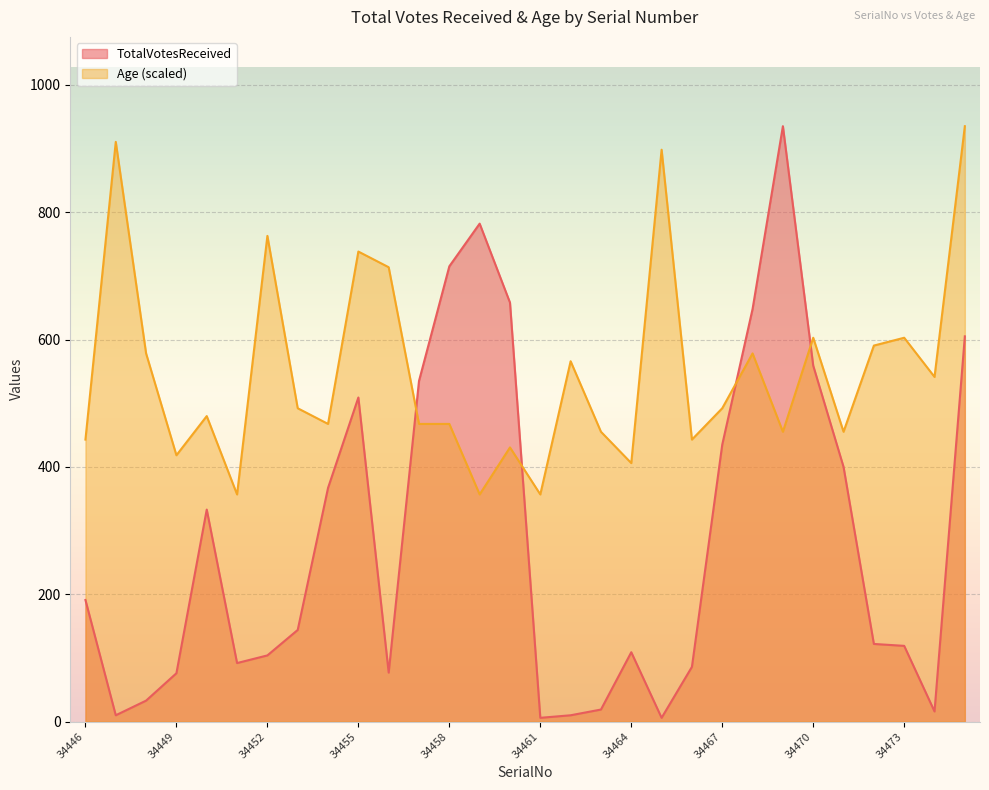

Between which two adjacent categories do TotalVotesReceived and Age first intersect?

34456 and 34457